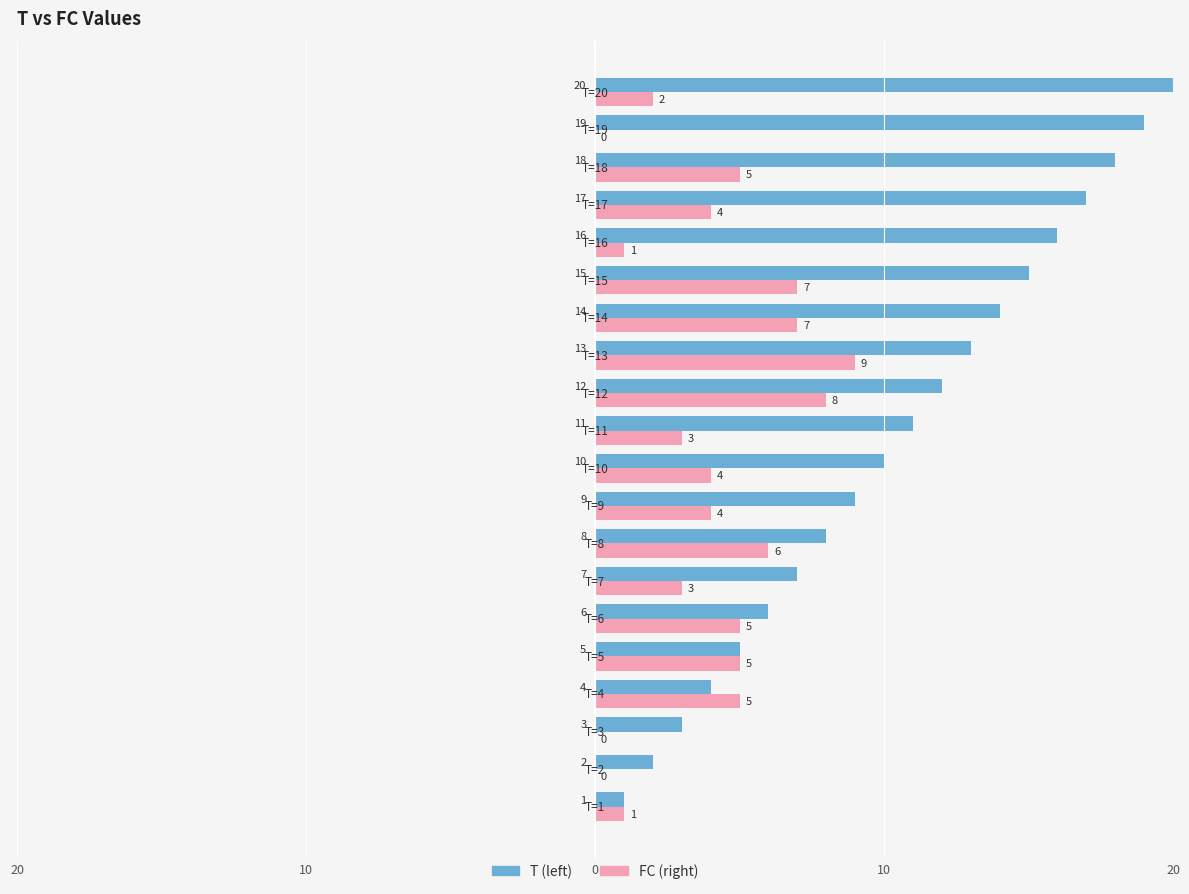

What are all the series names shown in the legend?

T (left), FC (right)